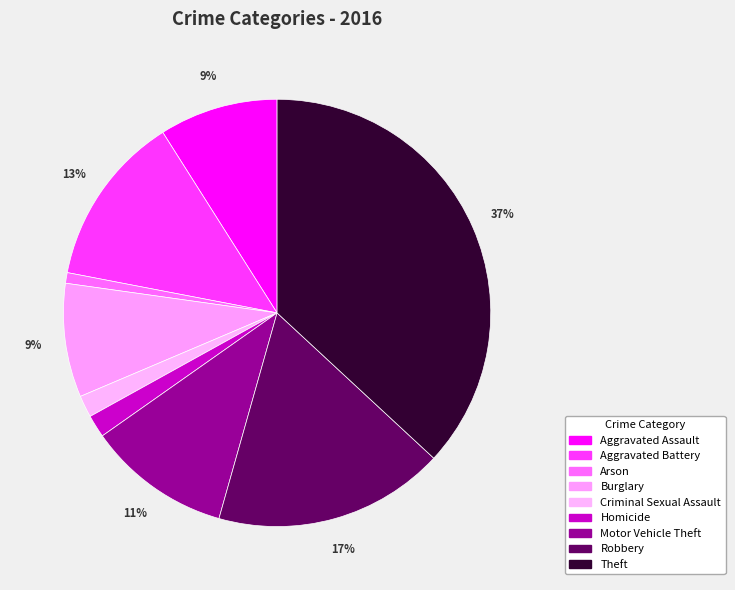

What is the change in value from Burglary to Homicide?

-129